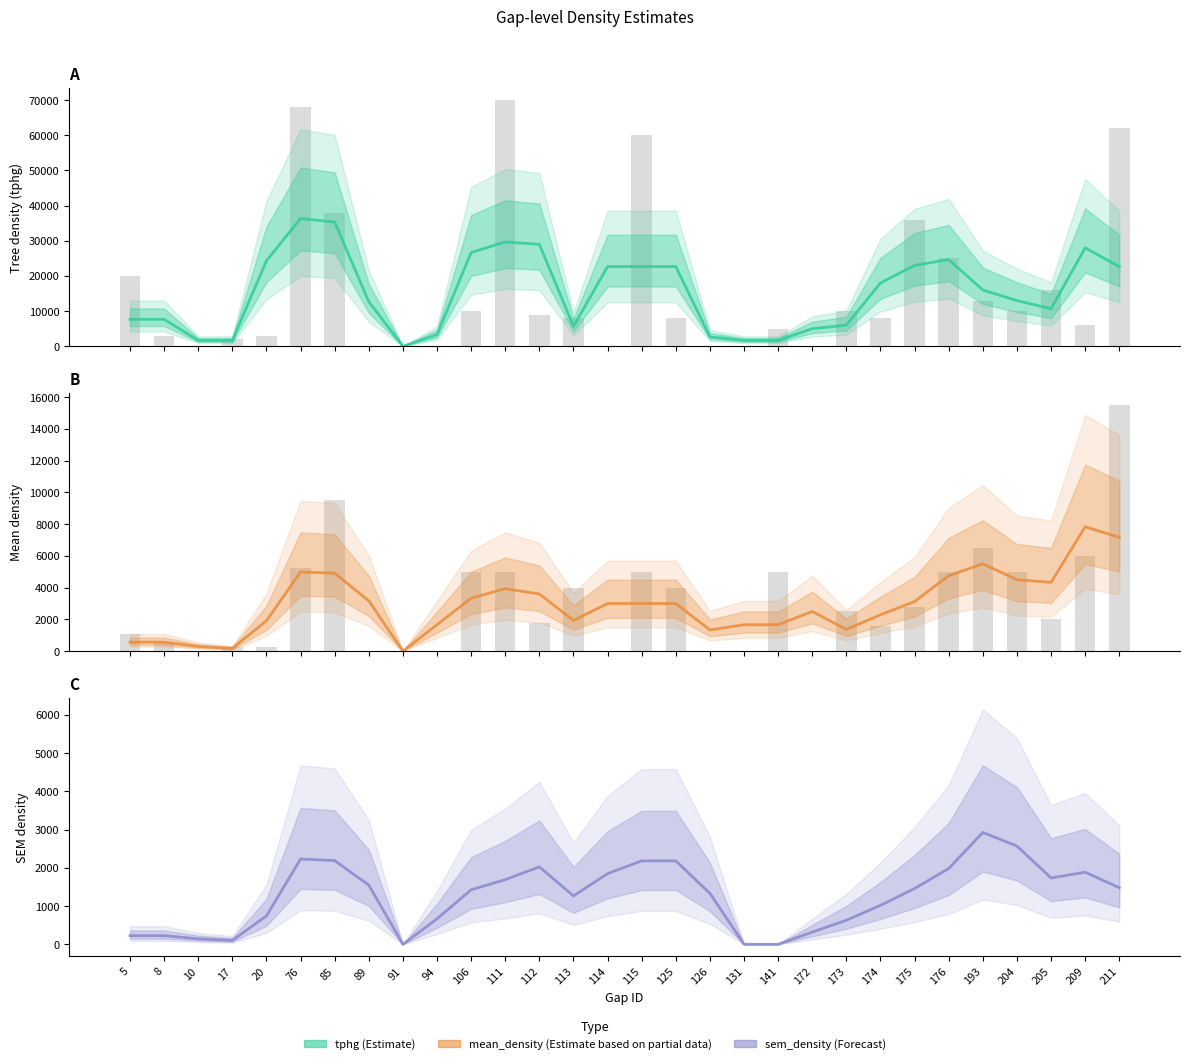

What is the value of the mean_density (Estimate based on partial data) bar at the 29th from the left?

7833.3